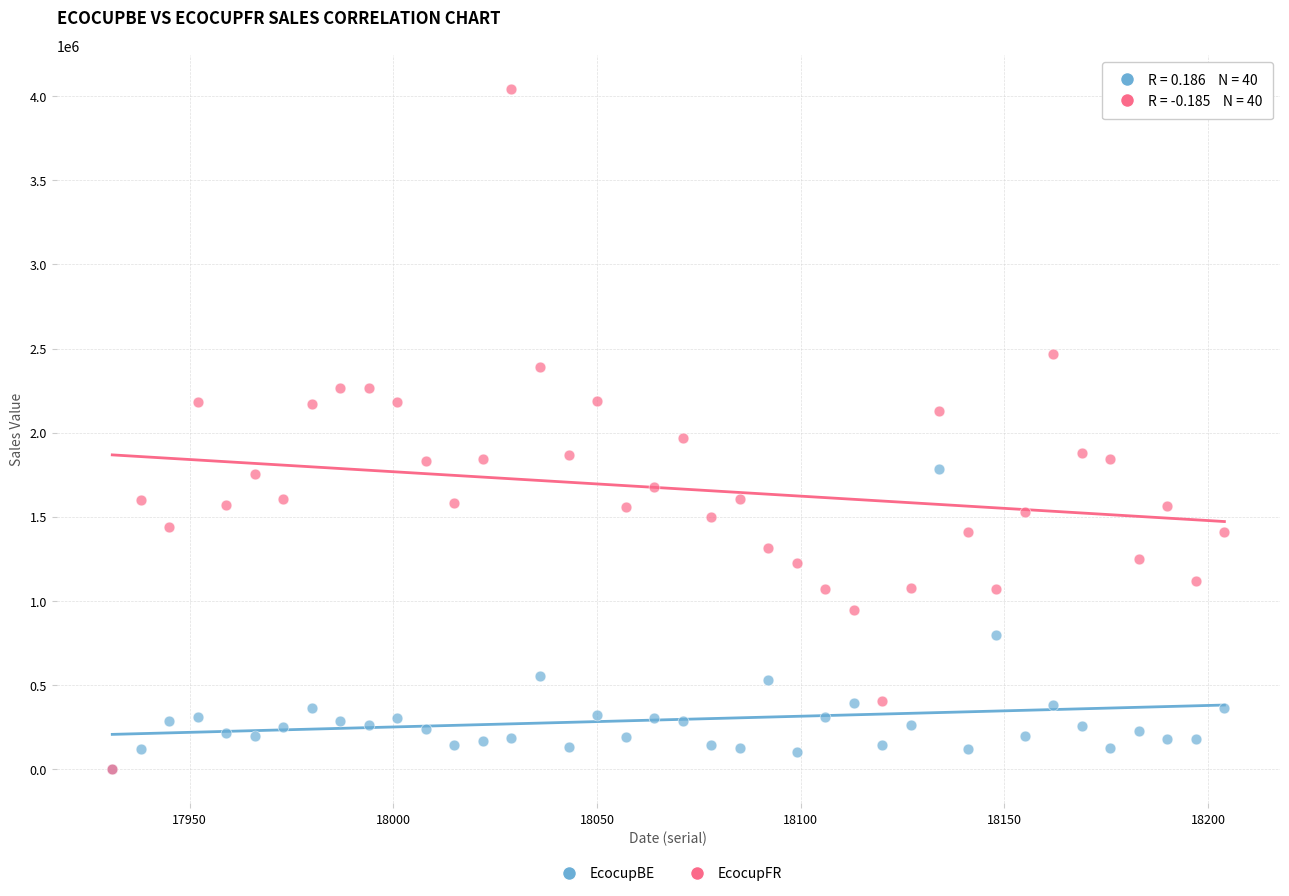

Across all series, what Y value is closest to 2020465?

1967909.3